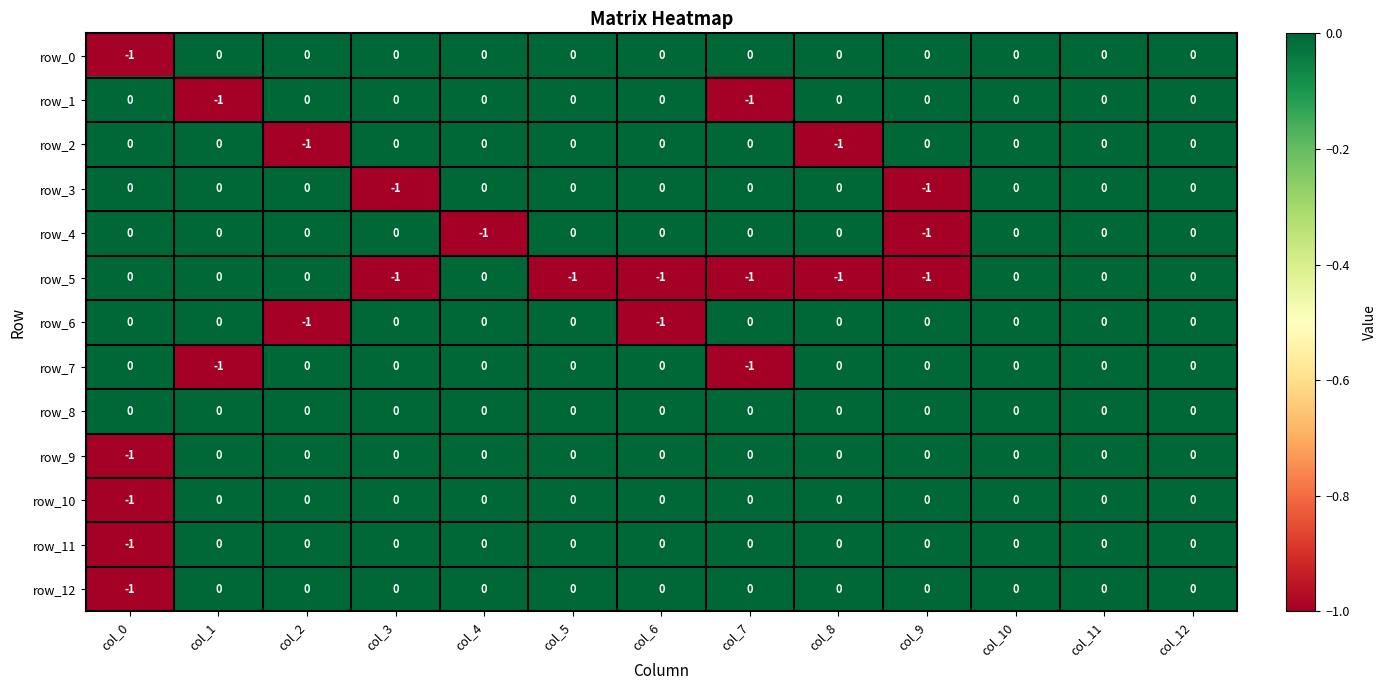

Reading right to left, extract all data points from this chart.

row_0: 0	0	0	0	0	0	0	0	0	0	0	0	-1
row_1: 0	0	0	0	0	-1	0	0	0	0	0	-1	0
row_2: 0	0	0	0	-1	0	0	0	0	0	-1	0	0
row_3: 0	0	0	-1	0	0	0	0	0	-1	0	0	0
row_4: 0	0	0	-1	0	0	0	0	-1	0	0	0	0
row_5: 0	0	0	-1	-1	-1	-1	-1	0	-1	0	0	0
row_6: 0	0	0	0	0	0	-1	0	0	0	-1	0	0
row_7: 0	0	0	0	0	-1	0	0	0	0	0	-1	0
row_8: 0	0	0	0	0	0	0	0	0	0	0	0	0
row_9: 0	0	0	0	0	0	0	0	0	0	0	0	-1
row_10: 0	0	0	0	0	0	0	0	0	0	0	0	-1
row_11: 0	0	0	0	0	0	0	0	0	0	0	0	-1
row_12: 0	0	0	0	0	0	0	0	0	0	0	0	-1